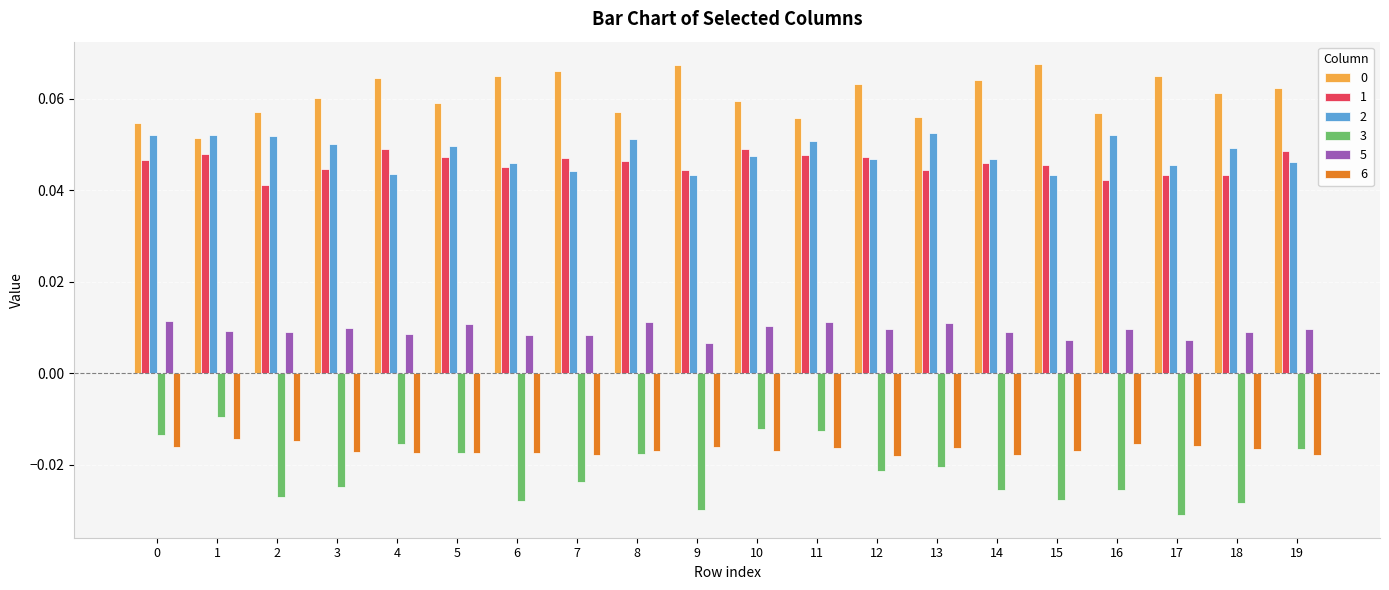

Is it true that 1 equals 0.1 at 15?

False